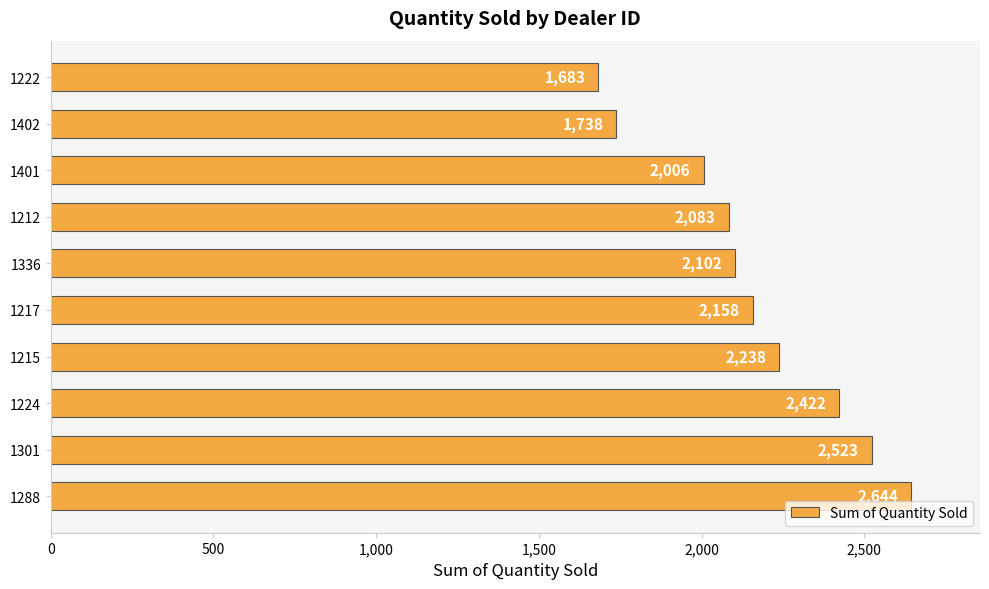

What is the average value?

2160